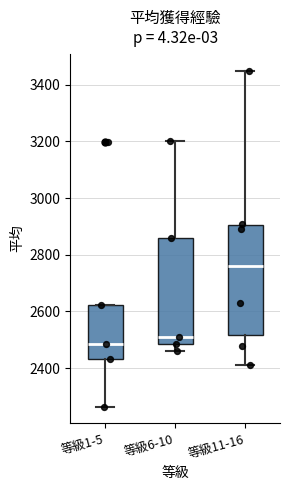

Reading left to right, transcribe this box plot: for each box, give where its median line is, the range the box spans, and where its two whiskers end, as read against the y-axis. The values are not printed on the chart, so give them approximately, as read against the axis.

等級1-5: median 2480, box 2440 to 2620, whiskers 2260 to 2620
等級6-10: median 2520, box 2480 to 2860, whiskers 2460 to 3200
等級11-16: median 2760, box 2520 to 2900, whiskers 2420 to 3460